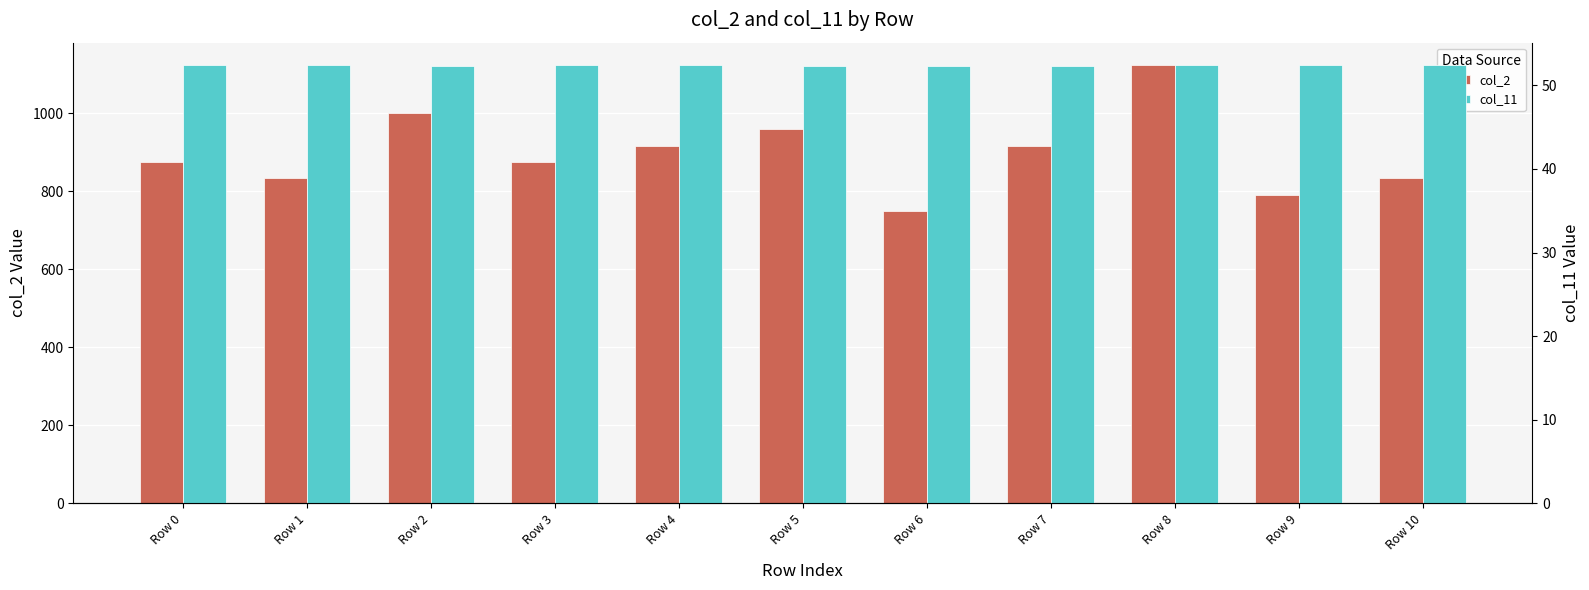

Which series has the widest spread of values?

col_2